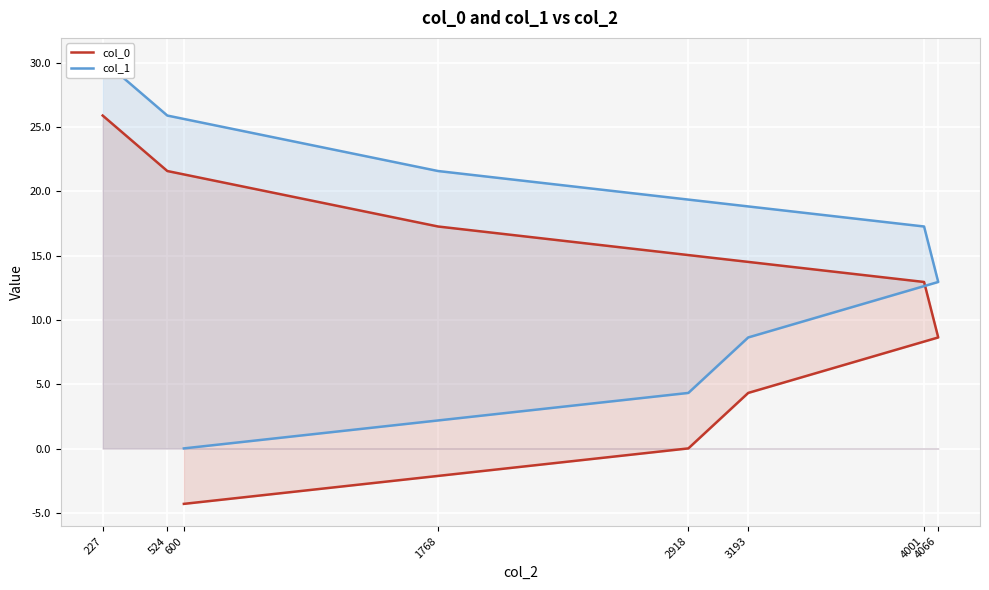

What is the sum of the col_1 values at 227 and 3193?

38.8